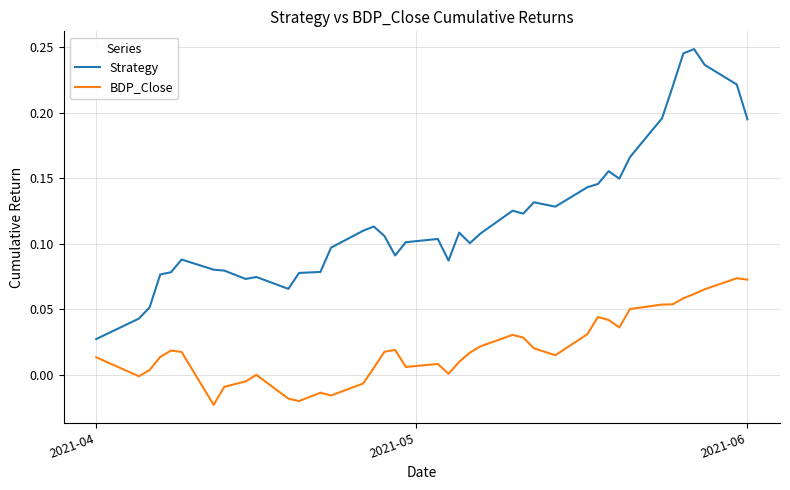

True or false: Strategy and BDP_Close intersect in this chart.

False